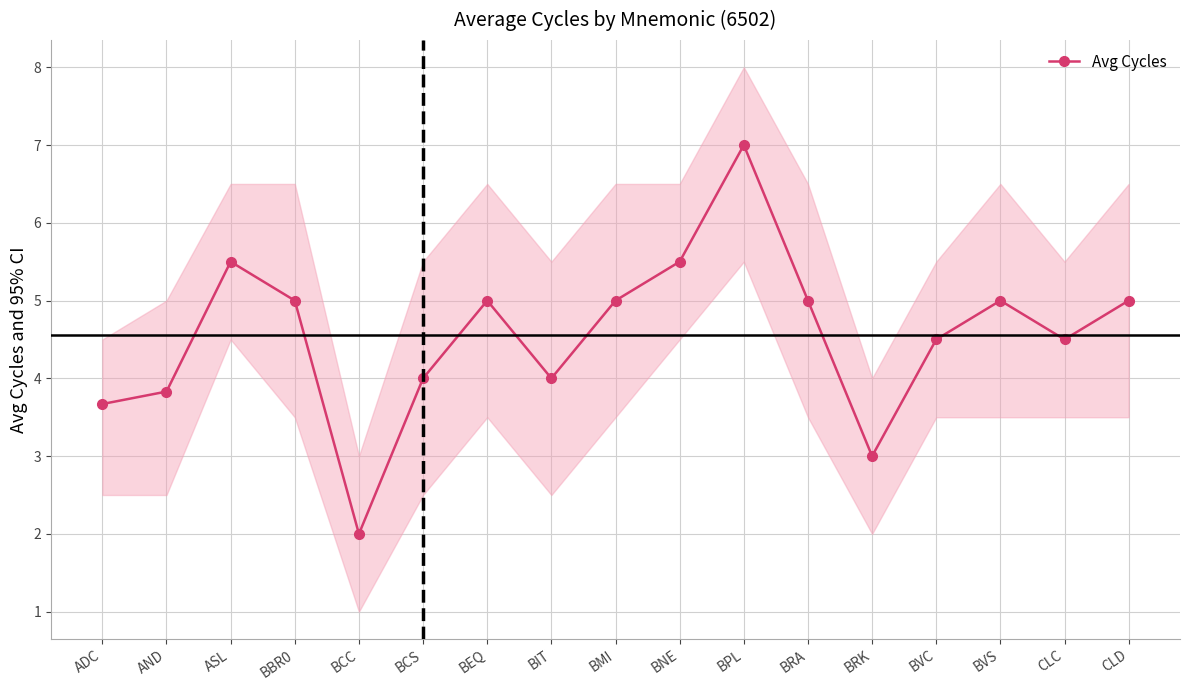

Where is the first local maximum?

ASL